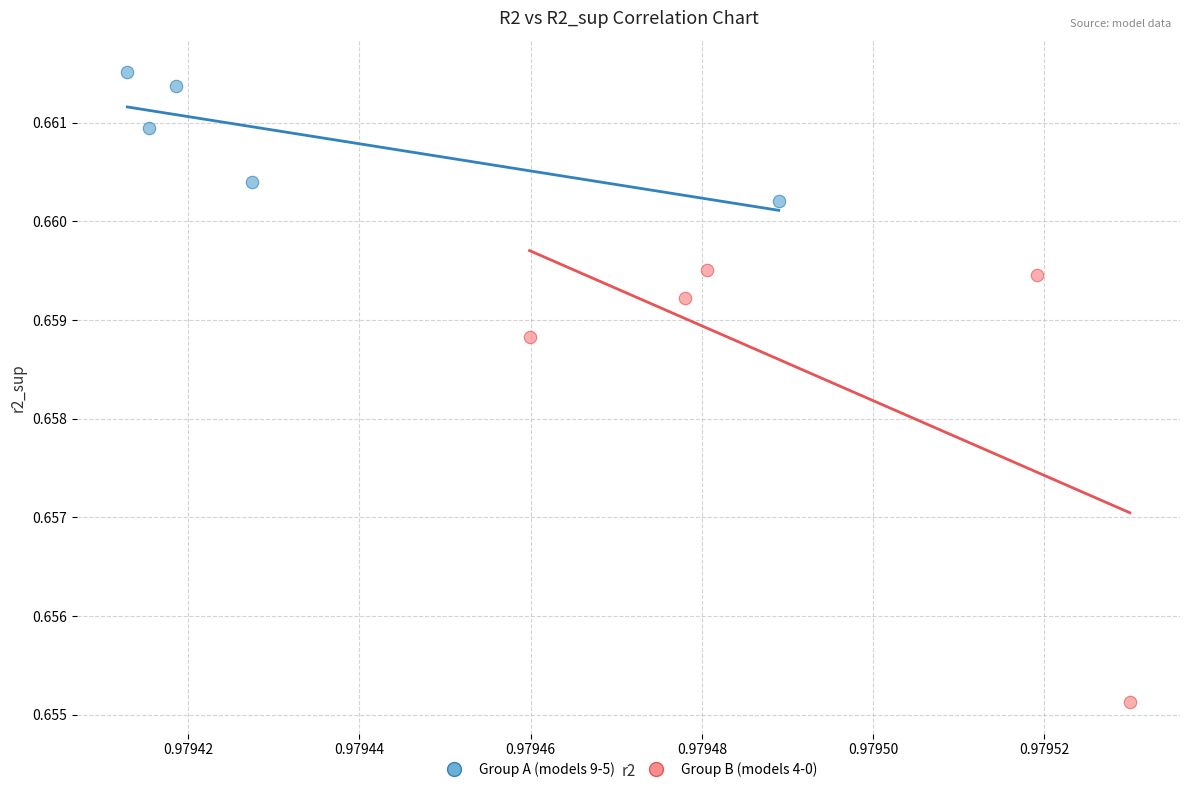

What are all the series names shown in the legend?

Group A (models 9-5), Group B (models 4-0)